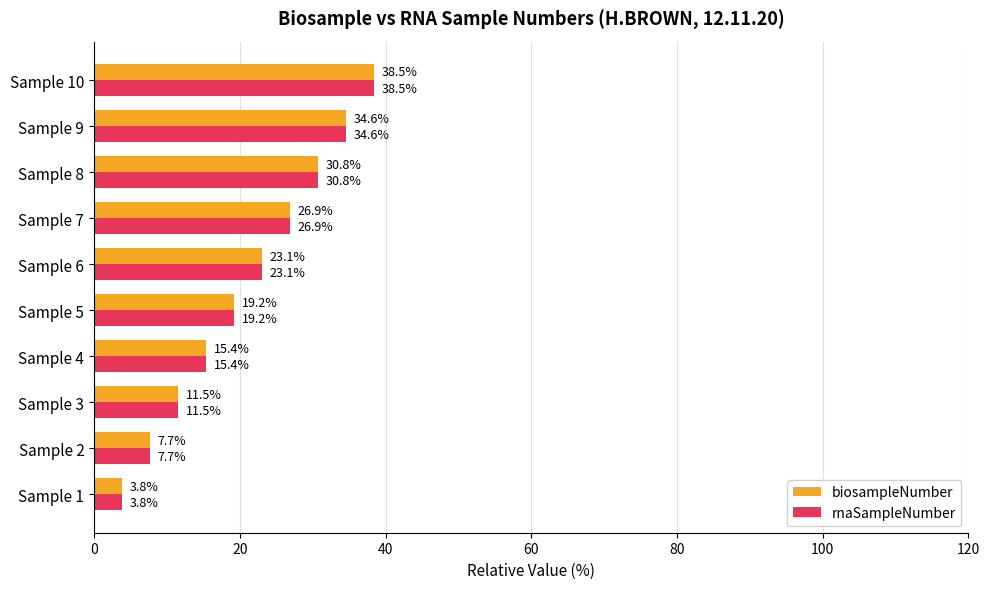

At which category is the sum across all series the highest?

Sample 10